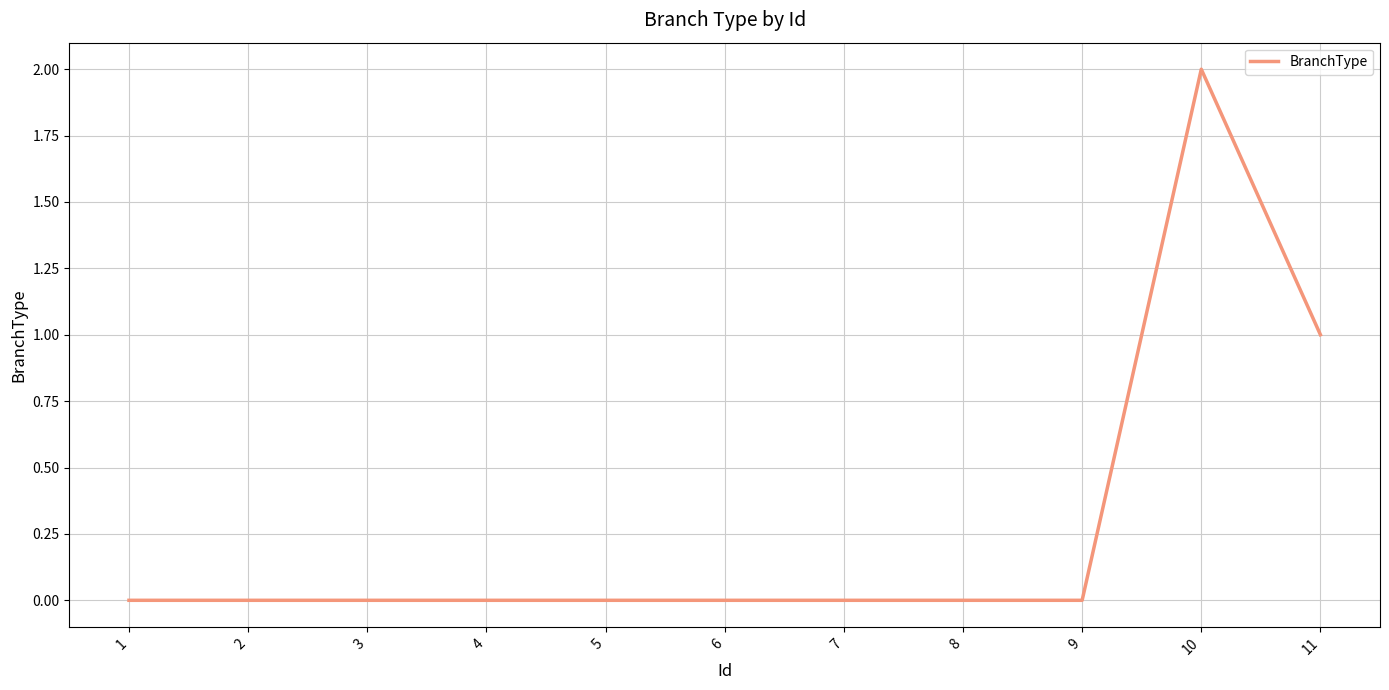

What is the maximum value shown in the chart?

2